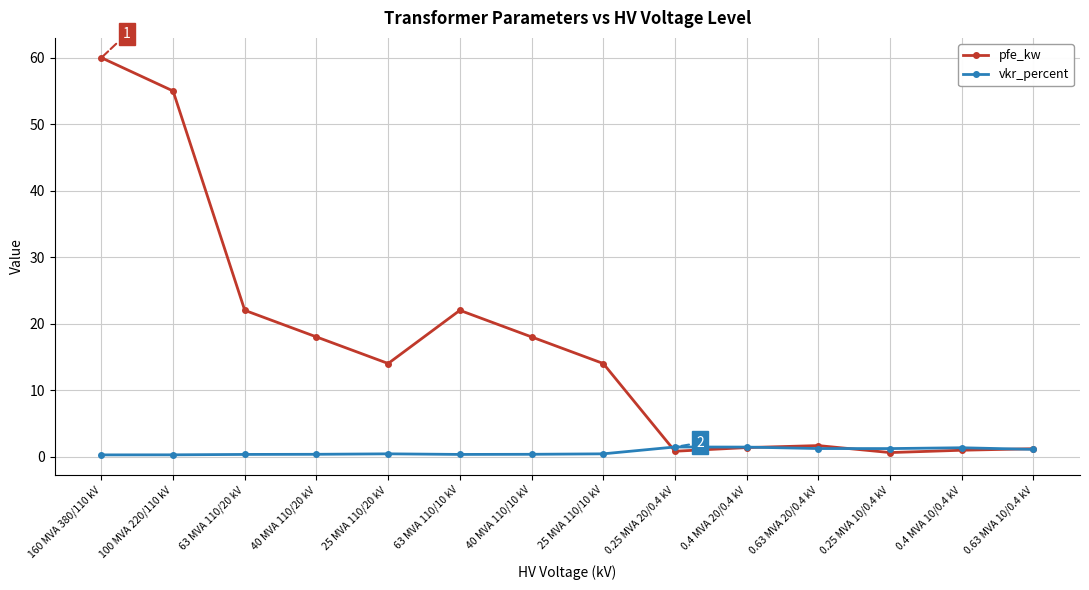

True or false: vkr_percent and pfe_kw cross at least once.

True